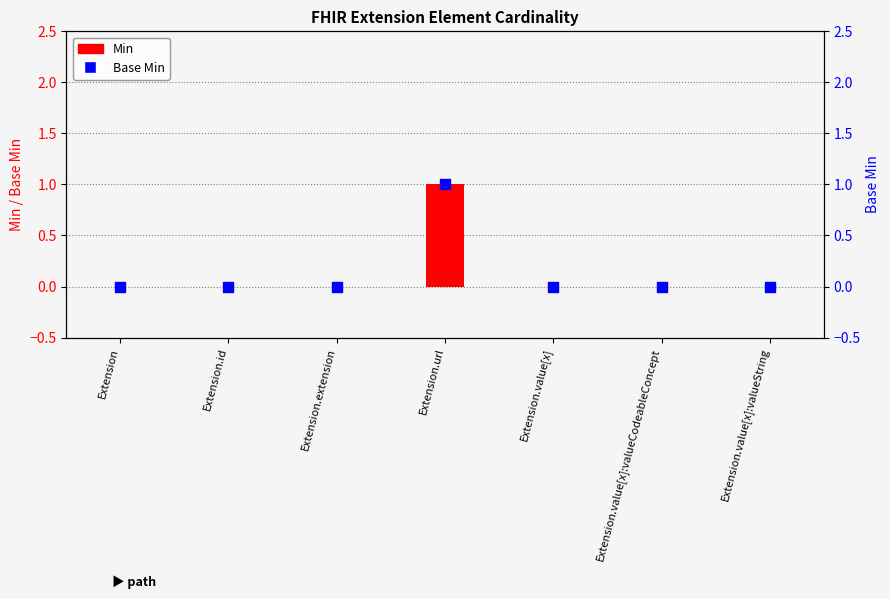

At how many categories does at least one series exceed 0?

1